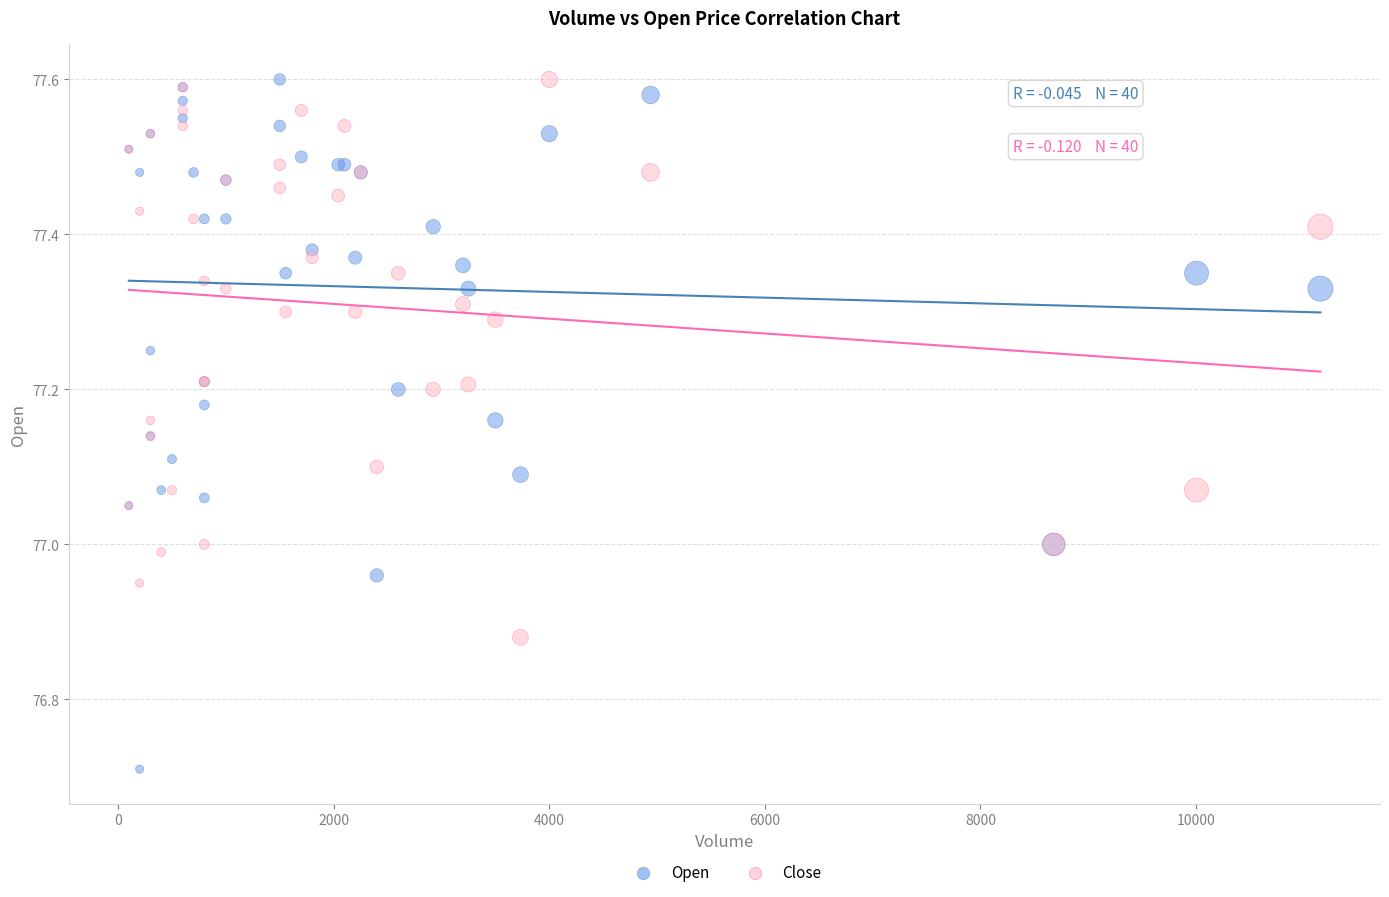

Which series reaches the minimum Y coordinate?

Open